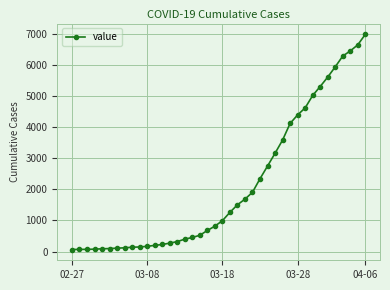

What is the difference between the second highest and second lowest values?

6589